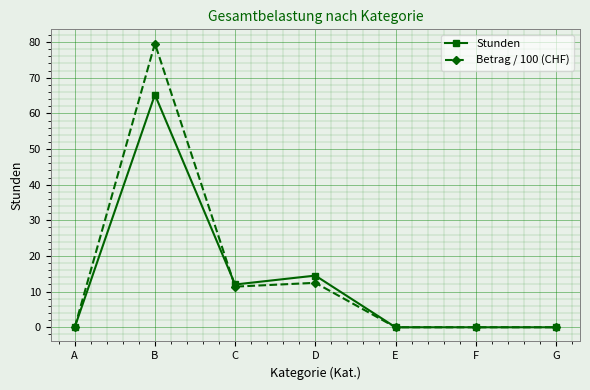

What is the value of the Betrag / 100 (CHF) point at the 3rd from the left?

11.4